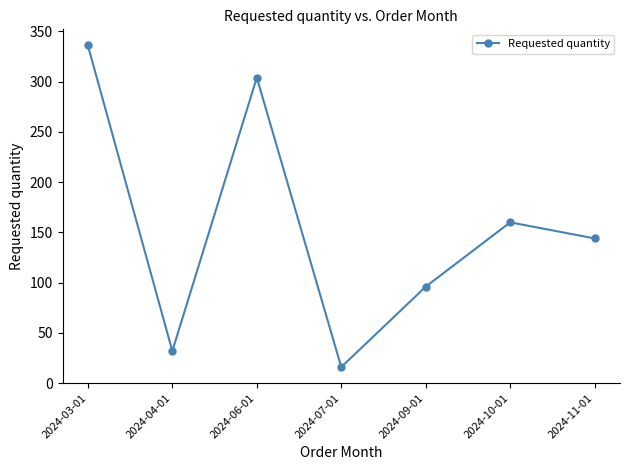

Reading right to left, list all the values displayed in this chart.

2024-11-01=144	2024-10-01=160	2024-09-01=96	2024-07-01=16	2024-06-01=304	2024-04-01=32	2024-03-01=336